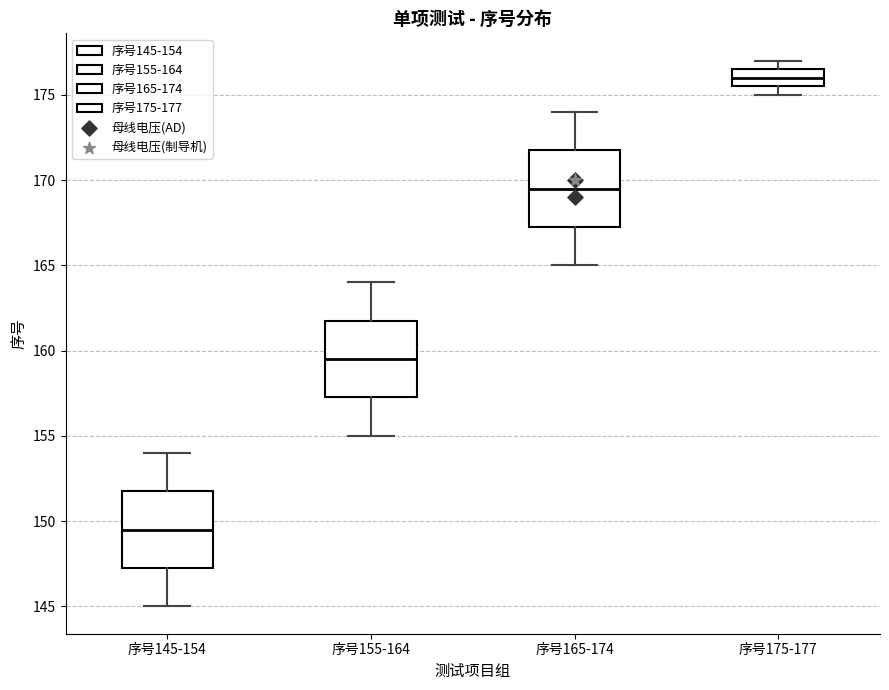

Where does the median line of the box for 序号155-164 sit on the y-axis? The values are not printed on the chart, so give them approximately, as read against the axis.

159.5